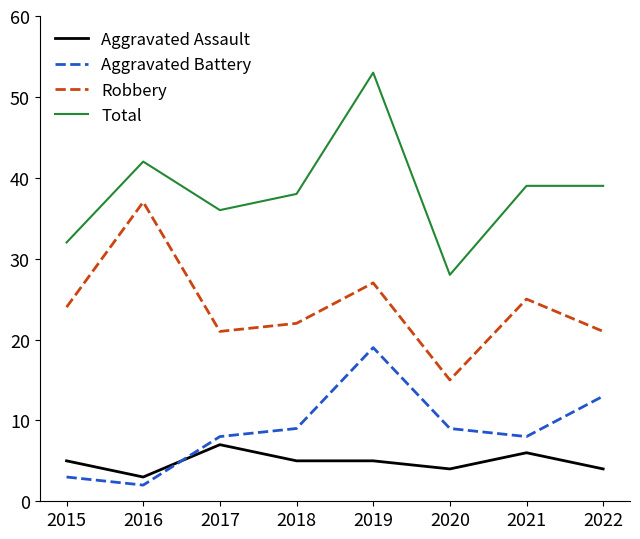

Count the number of data series in this chart.

4